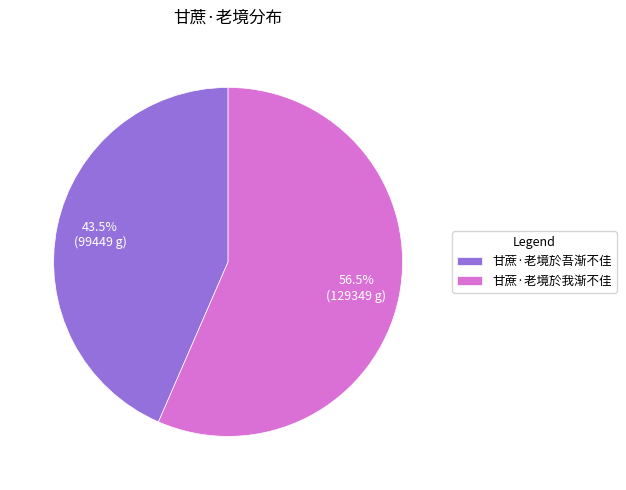

How much of the chart is everything except 甘蔗·老境於吾渐不佳?

56.5%